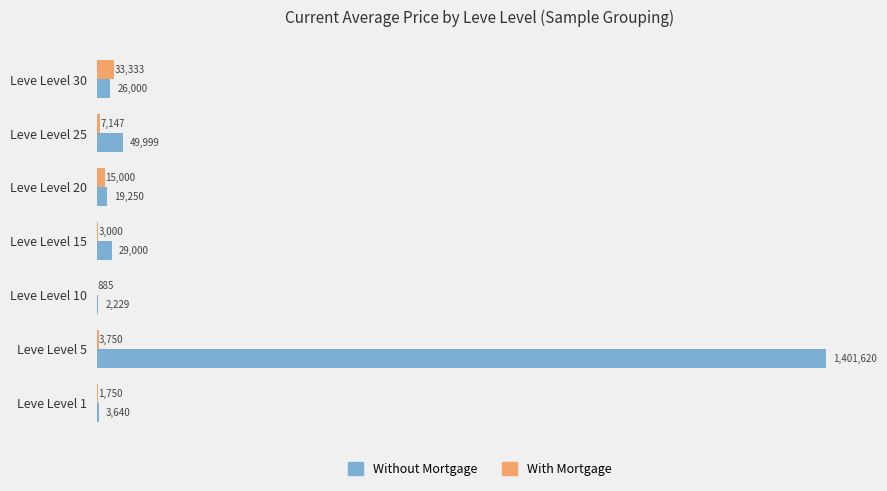

What is the difference between the maximum and second lowest values in the With Mortgage series?

31583.8